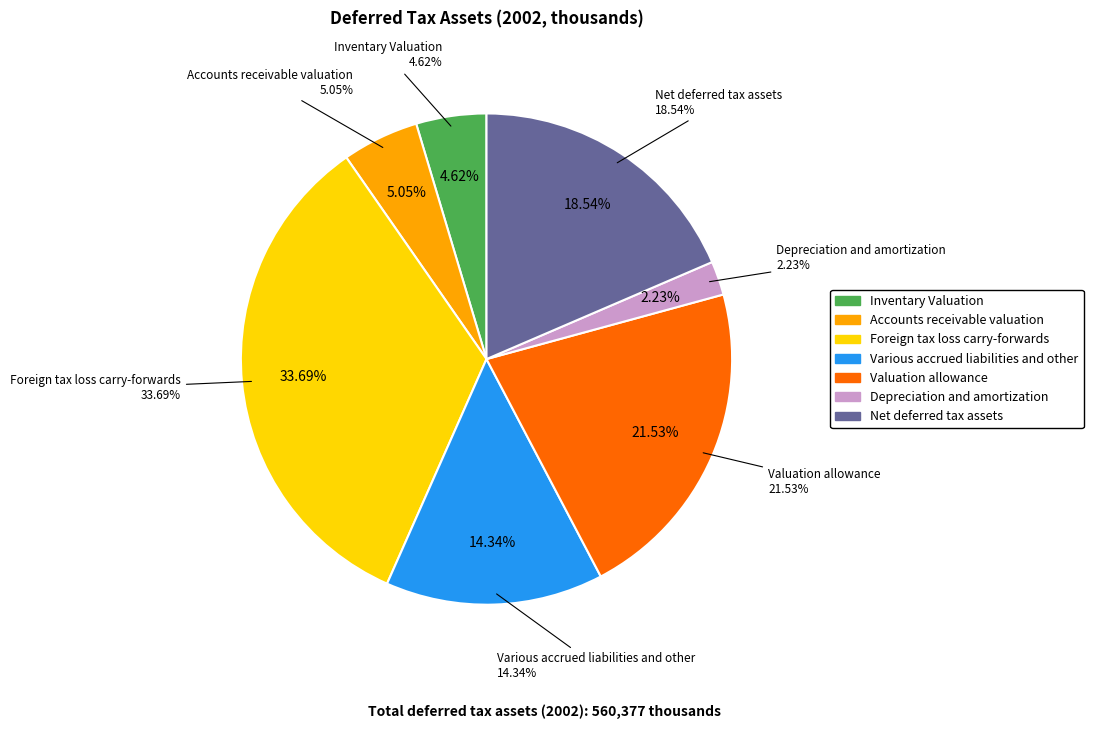

To the nearest percent, what is the difference between the Accounts receivable valuation and Net deferred tax assets slice percentages?

13%